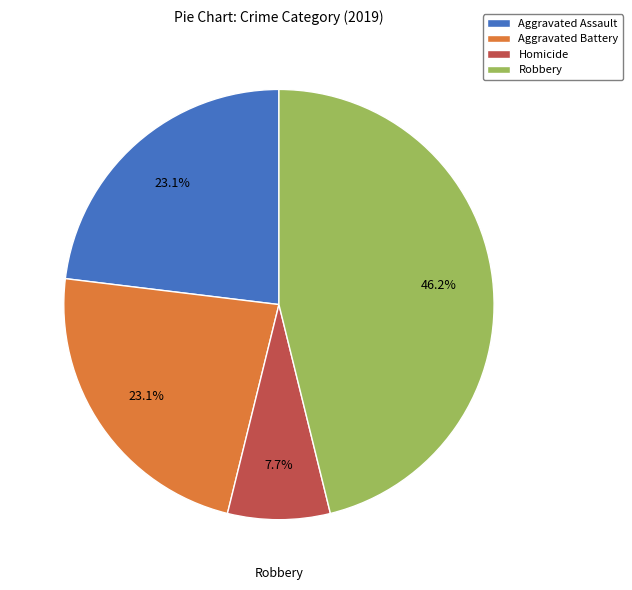

To the nearest percent, what is the difference between the Aggravated Battery and Robbery slice percentages?

23%